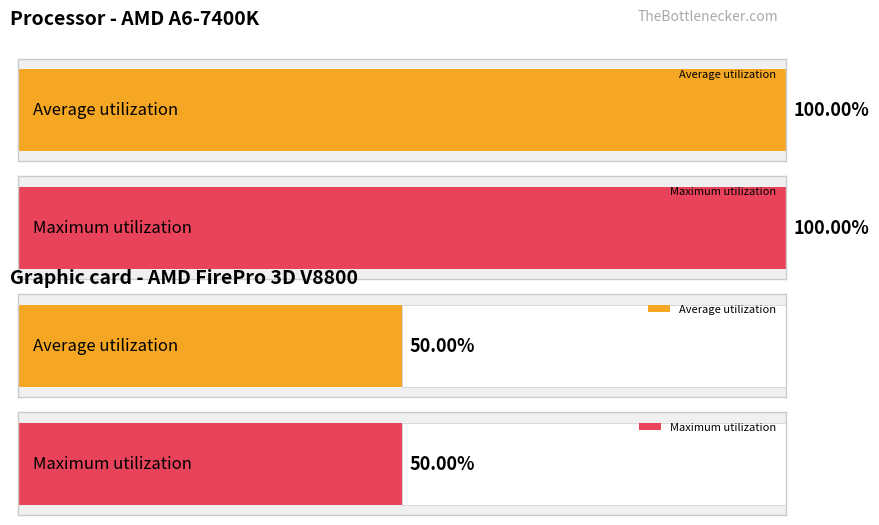

How many bars are there in each group?

2